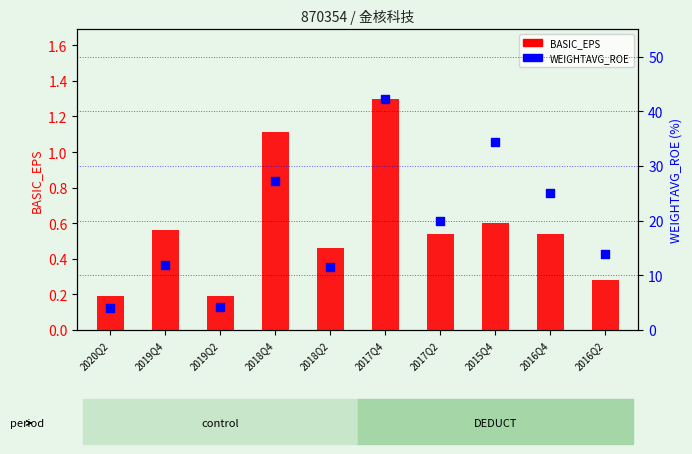

What is the total value across all series at 2015Q4?

34.9